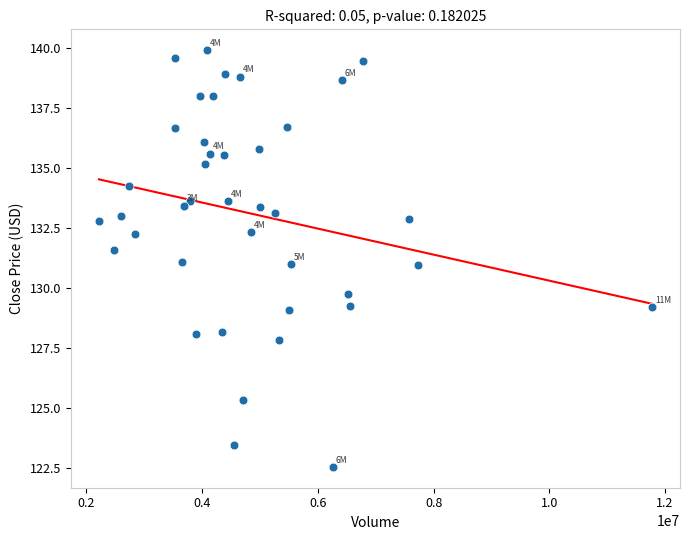

What is the range of X values (max minus min)?

9567300.0